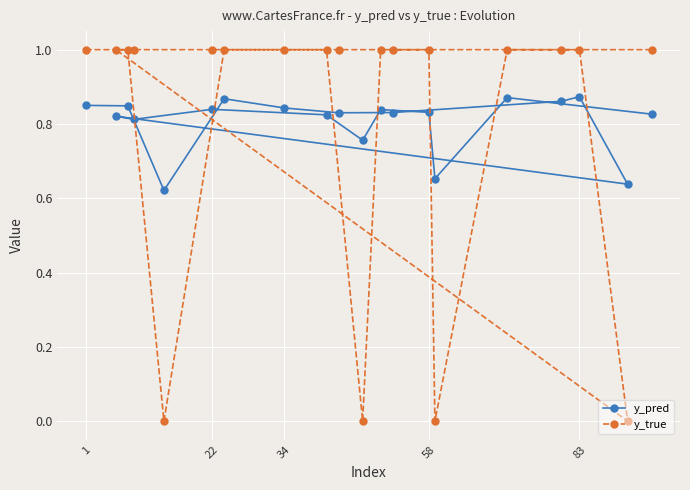

How many times do y_pred and y_true cross each other?

8